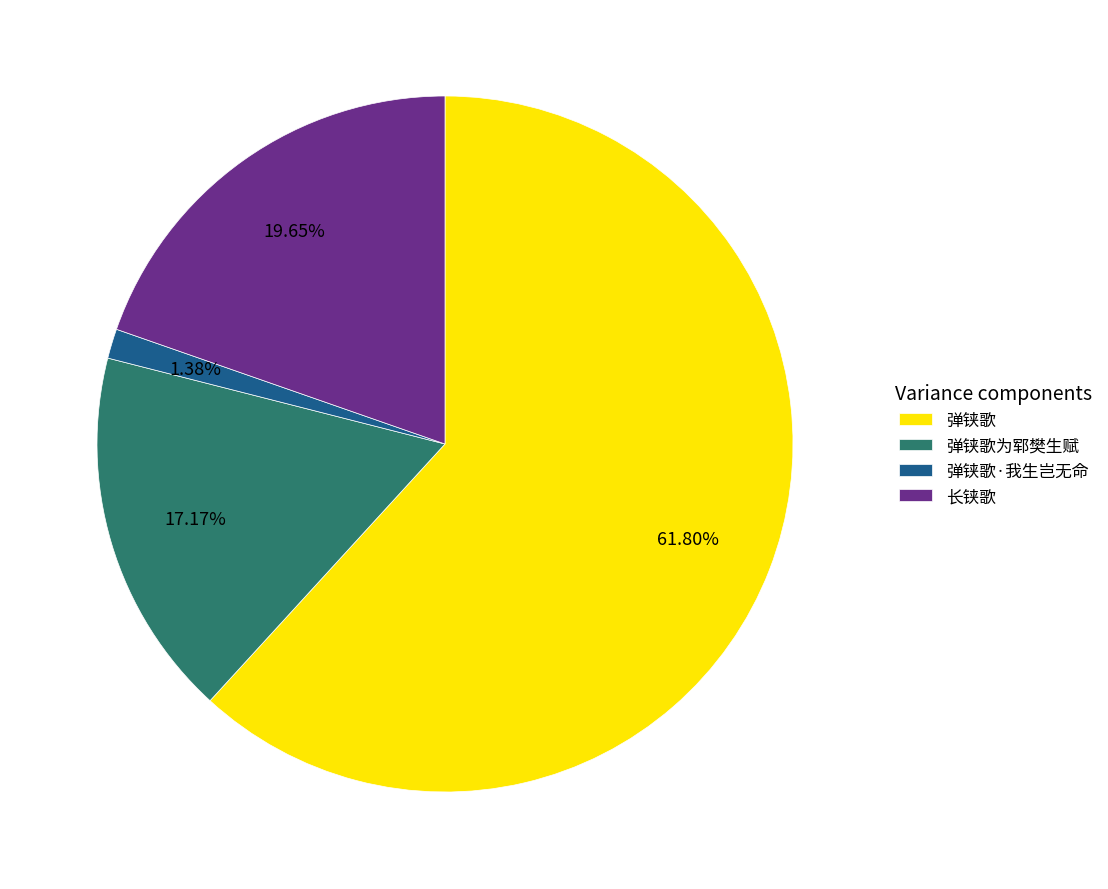

Which category has the biggest portion of the pie?

弹铗歌